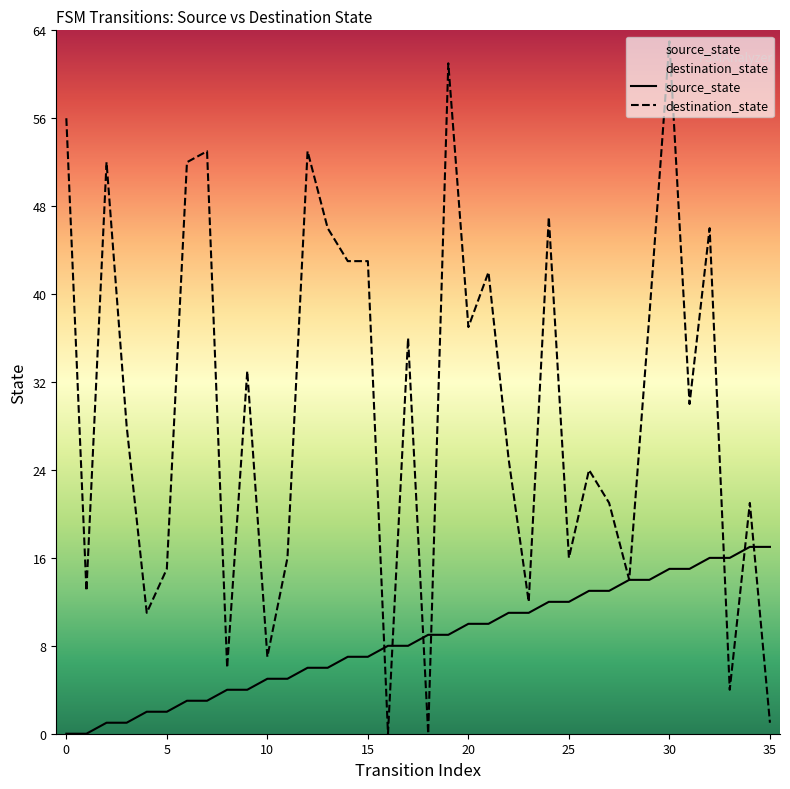

At how many categories does at least one series exceed 18?

23